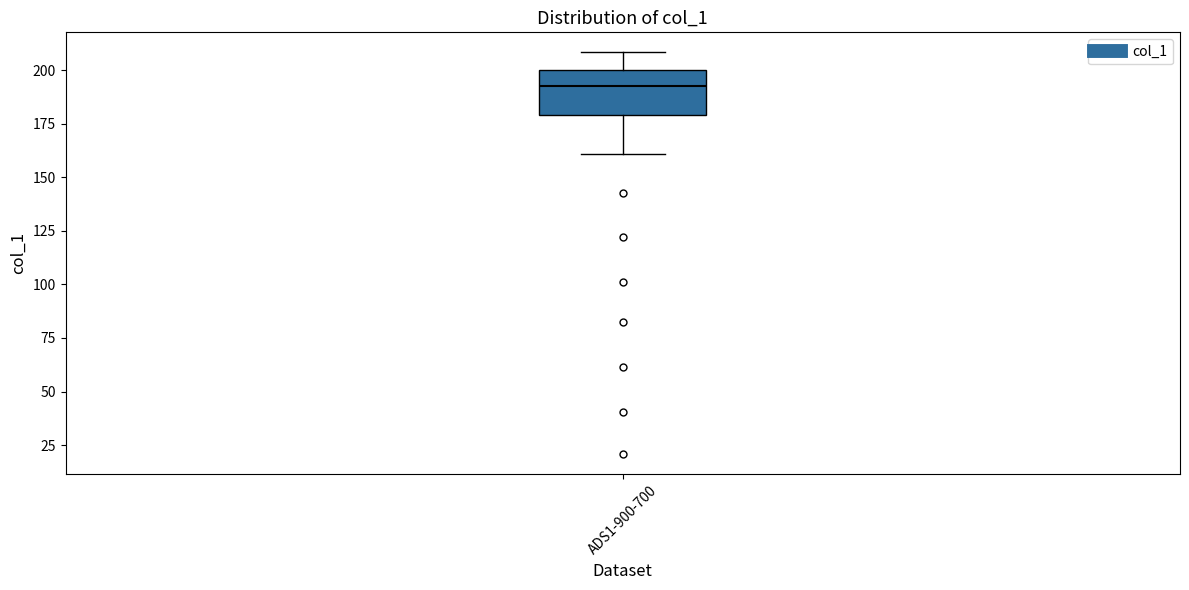

Read this box plot against the y-axis: the position of the median line, the range covered by the box, and the ends of both whiskers. The values are not printed on the chart, so give them approximately, as read against the axis.

median 190, box 180 to 200, whiskers 160 to 210